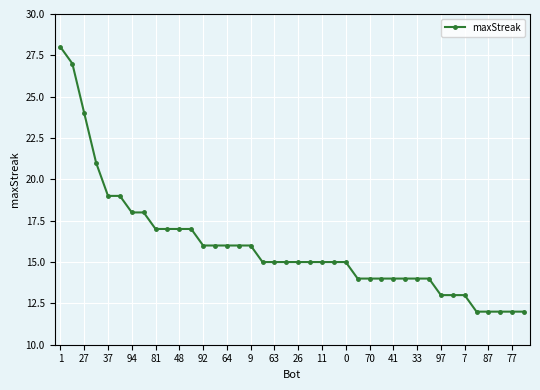

What is the minimum value shown in the chart?

12